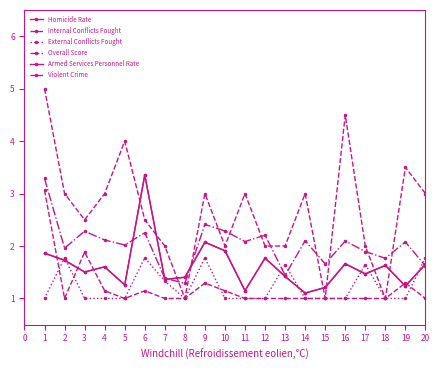

Does the chart have visible grid lines?

No